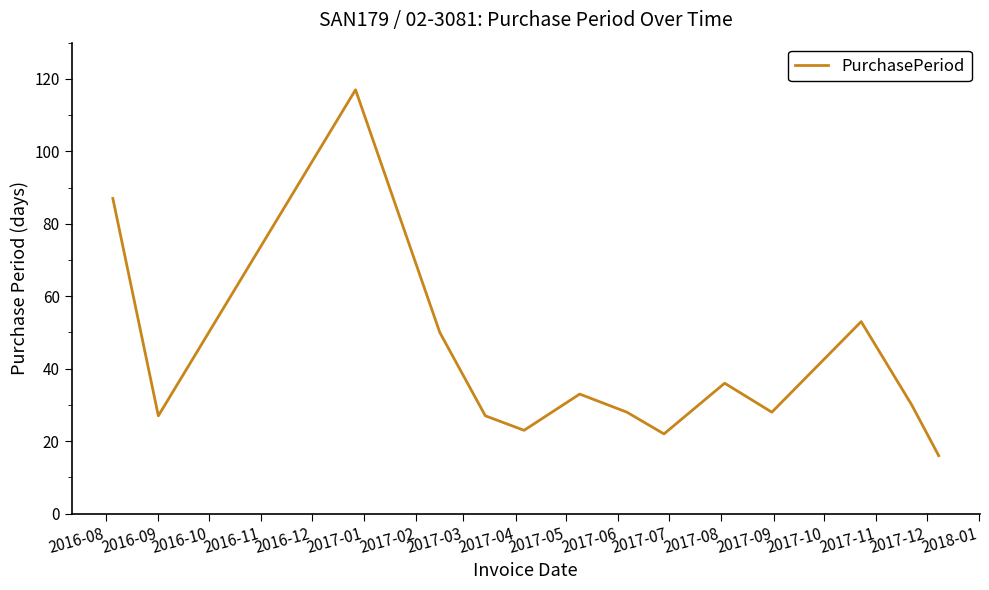

What is the greatest value displayed?

117